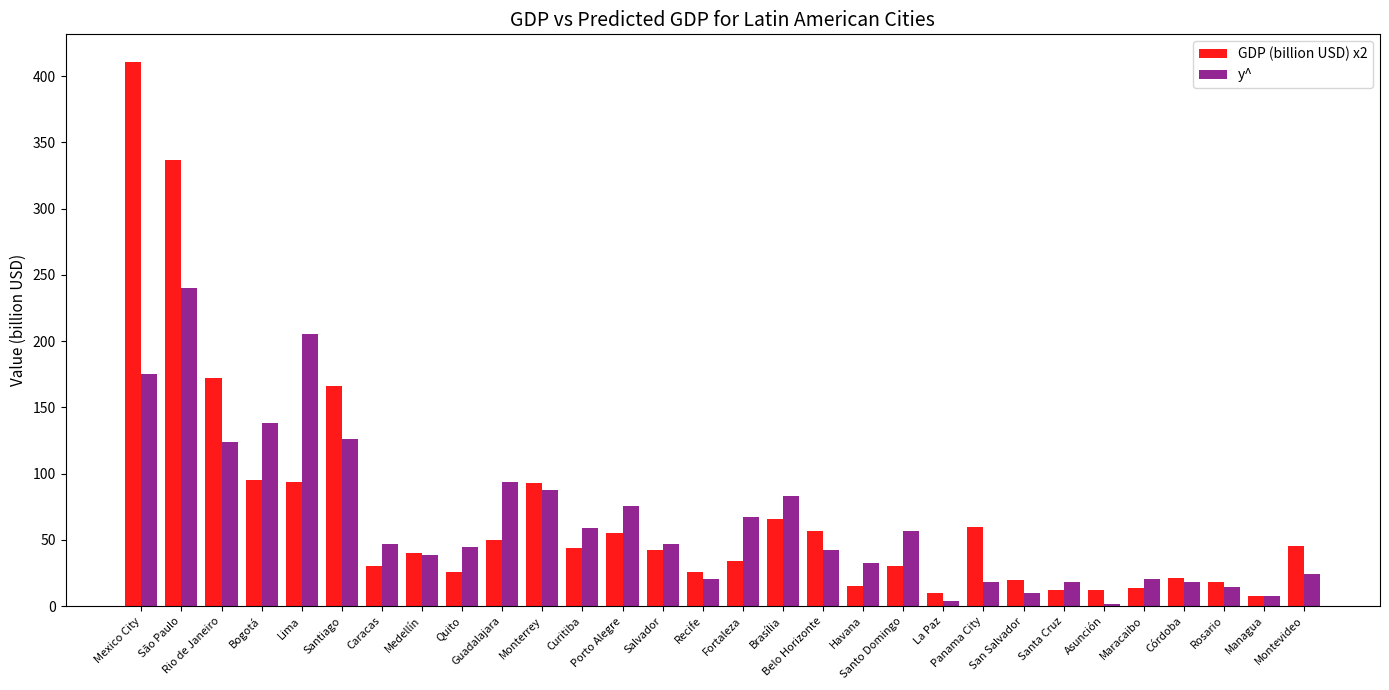

What is the label of the 21st bar from the right?

Guadalajara